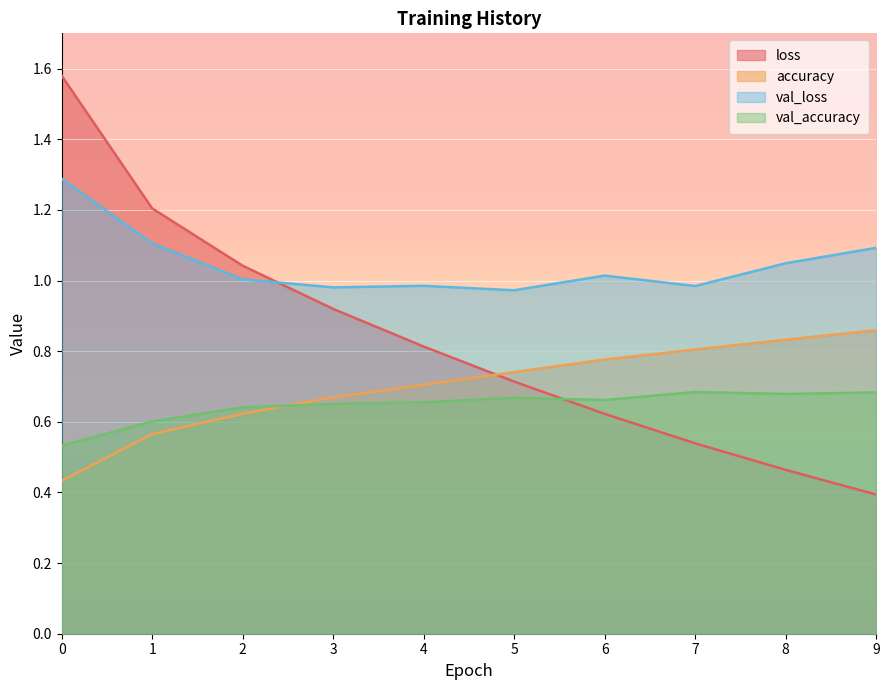

What is the difference between the maximum and minimum values in the val_accuracy series?

0.2